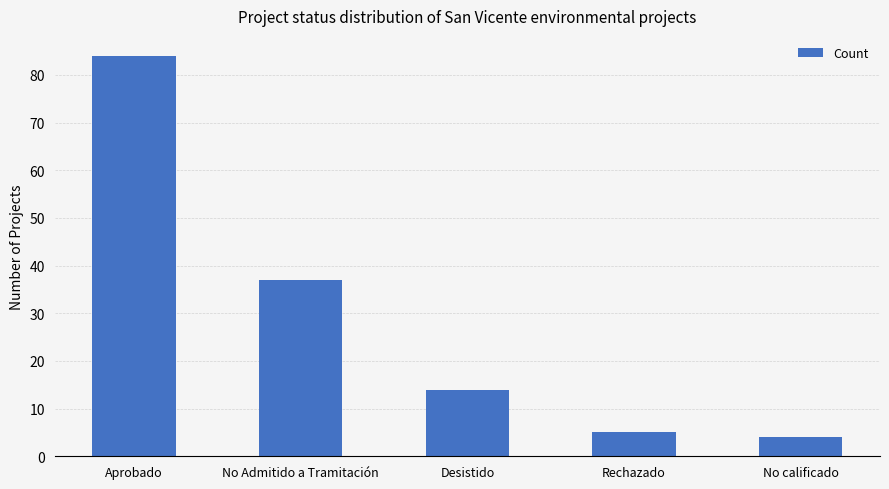

What is the label of the 5th bar from the left?

No calificado